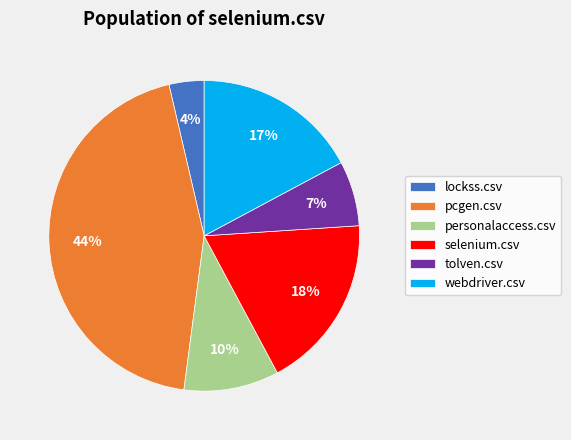

What percentage is the tolven.csv slice, to the nearest percent?

7%